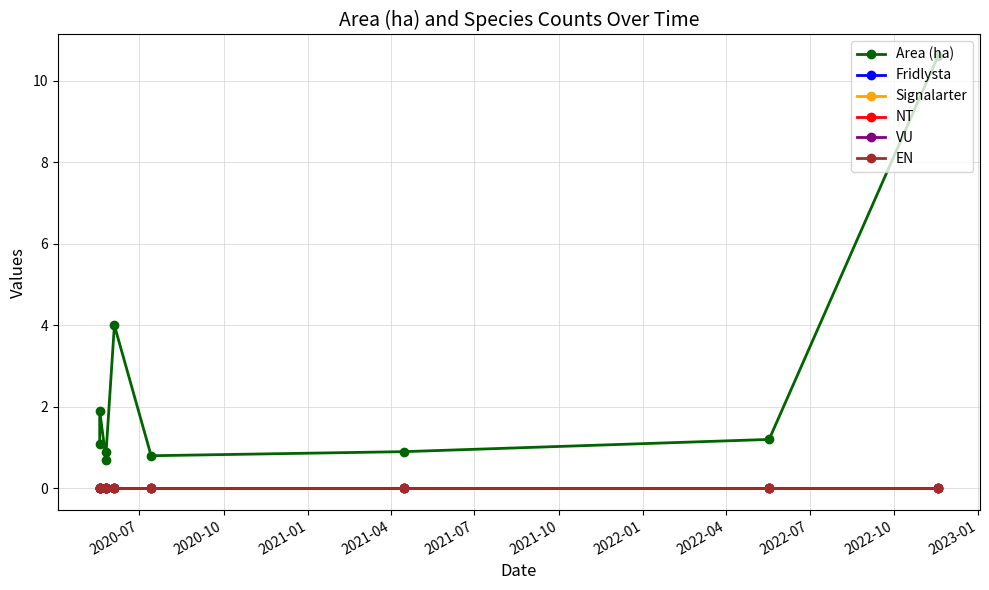

True or false: Area (ha) and Signalarter cross at least once.

False